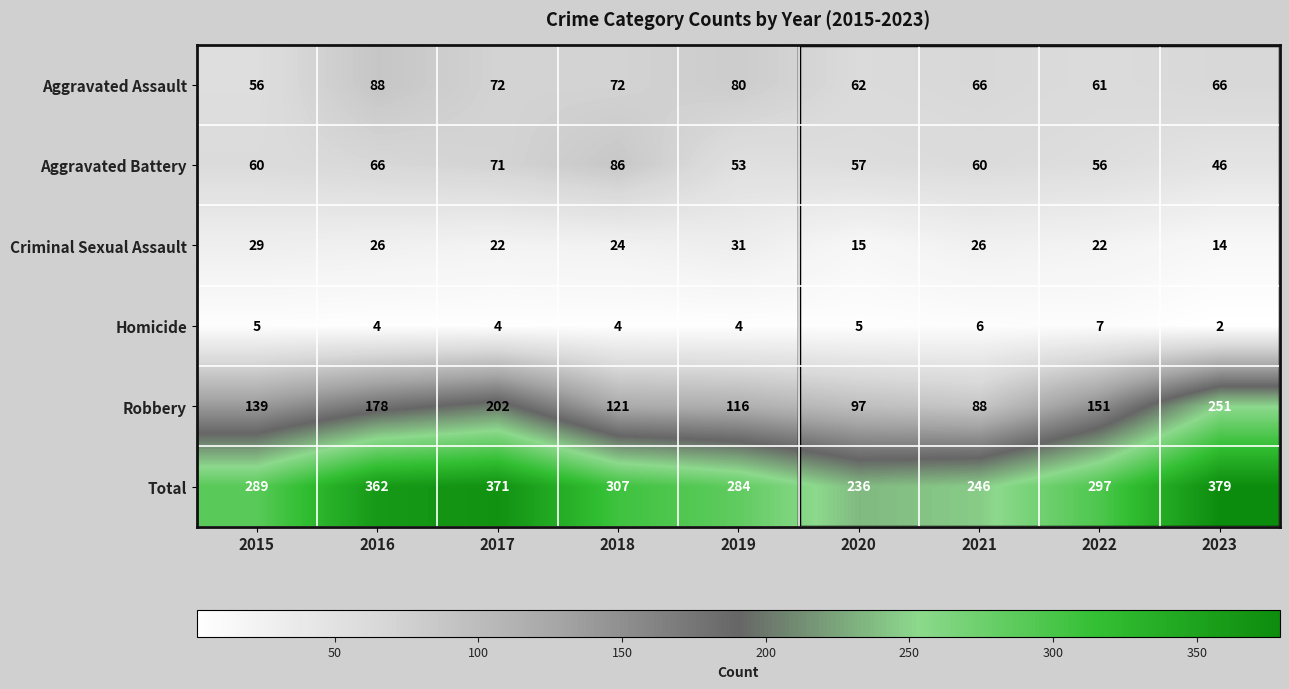

At which label is Robbery closest to 169?

2016